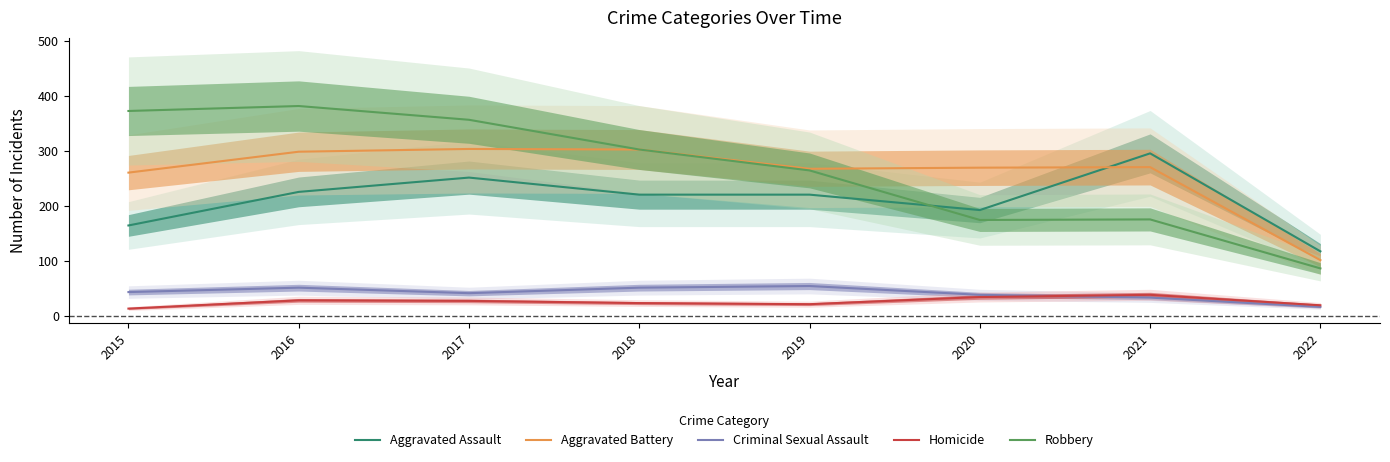

At which category does Robbery reach its first local valley?

2020